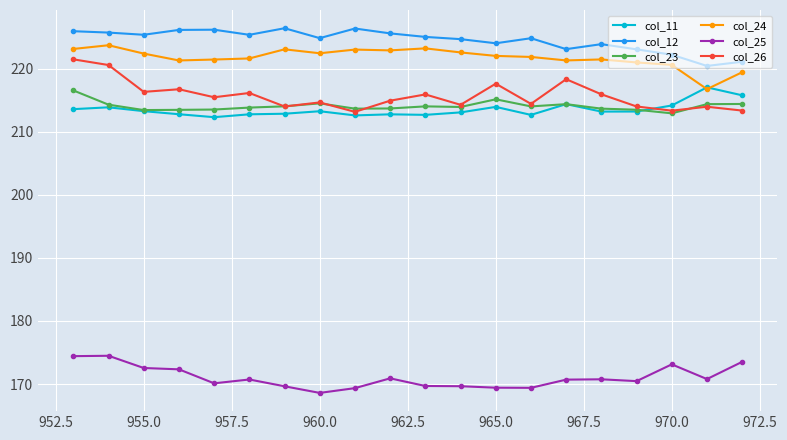

What is the value of the col_12 point at the 4th from the left?

226.1